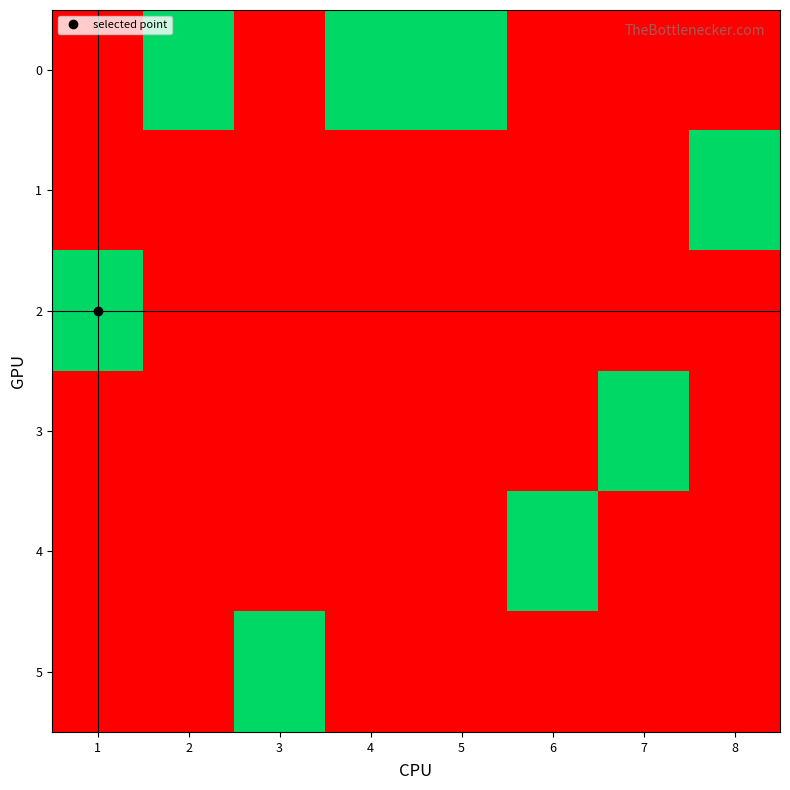

What is the spread (max minus min) of values at 4?

1